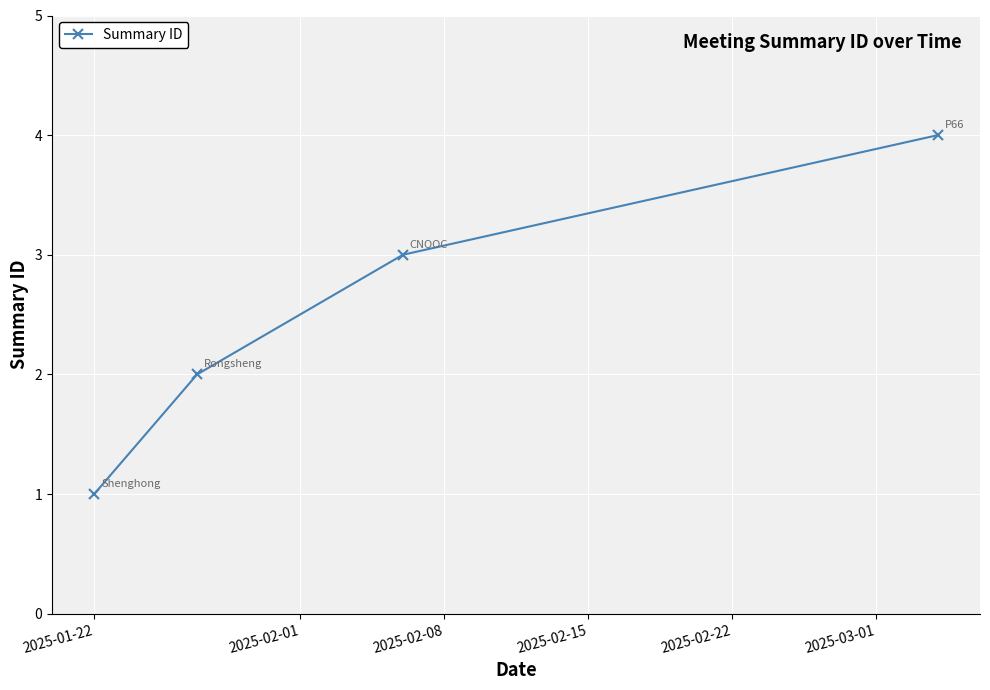

What is the difference between the maximum and minimum values?

3